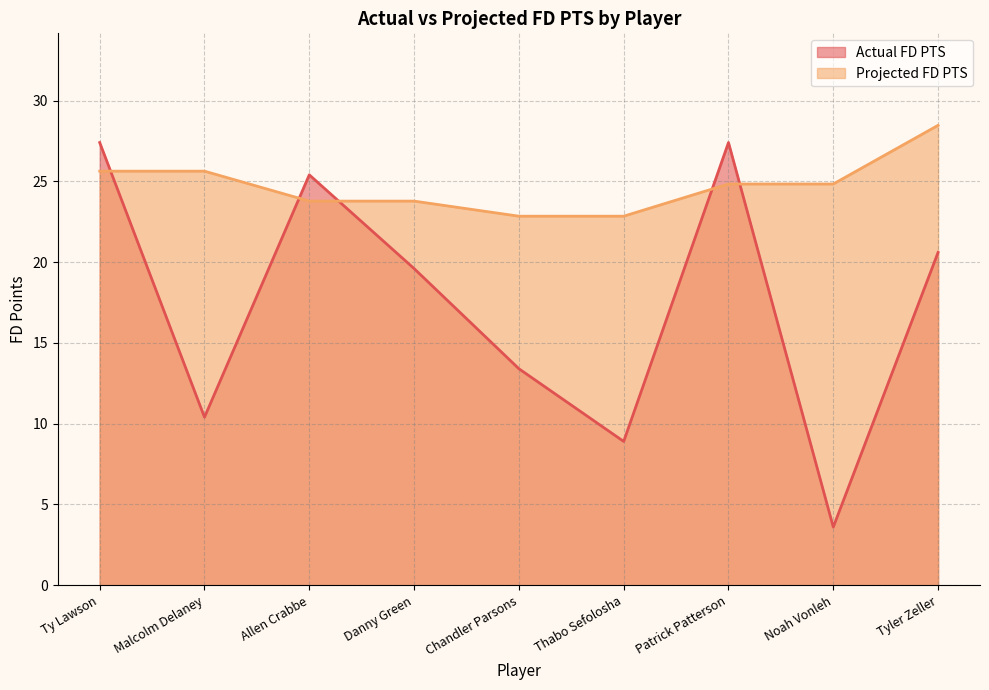

Rank the categories by Projected FD PTS value from lowest to highest.

Chandler Parsons, Thabo Sefolosha, Allen Crabbe, Danny Green, Patrick Patterson, Noah Vonleh, Ty Lawson, Malcolm Delaney, Tyler Zeller